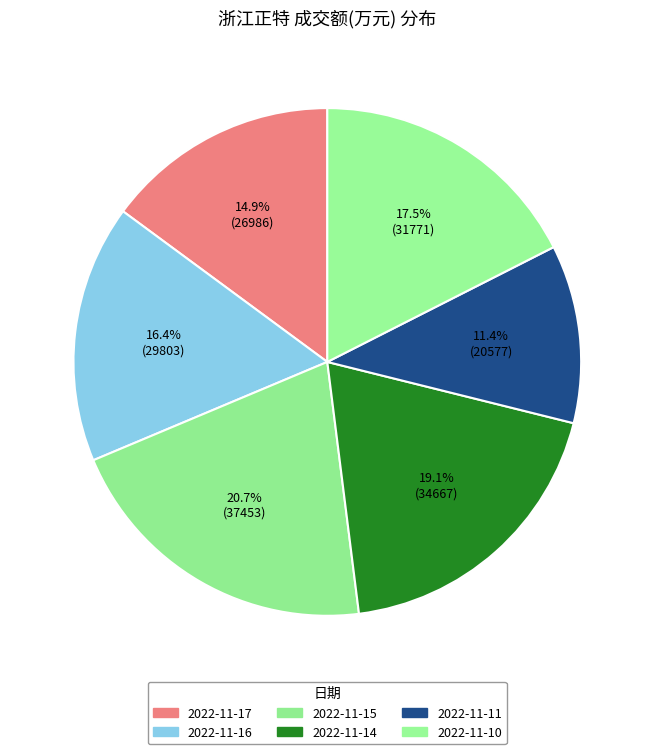

Is it true that 2022-11-14 is 31% of the pie?

False